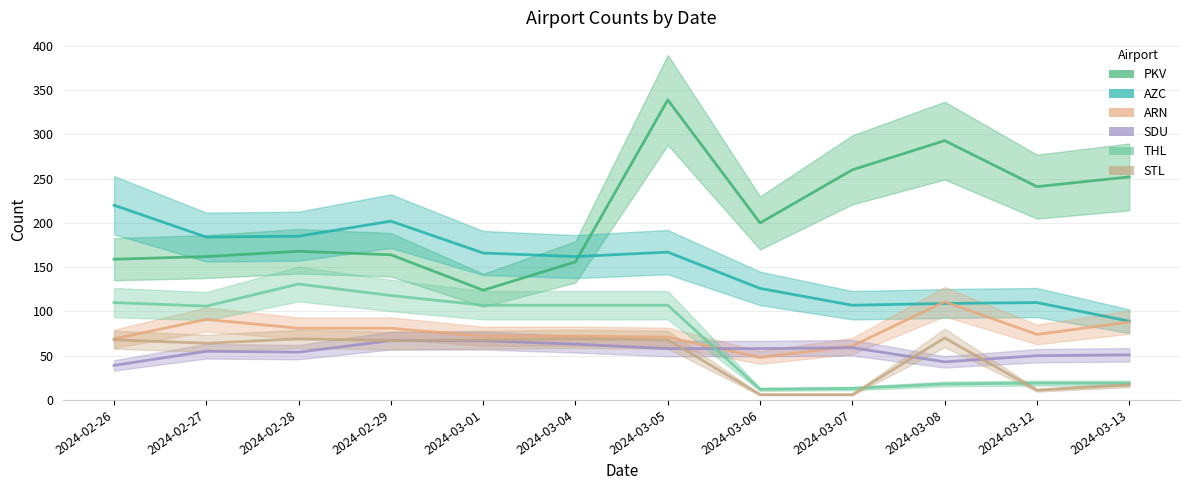

In STL, how many points are higher than both neighbors (excluding endpoints)?

3